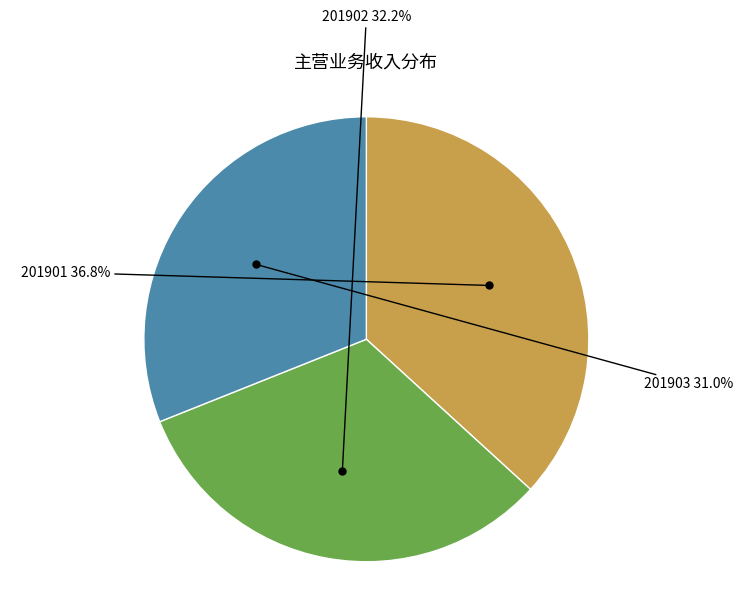

How many segments does this pie chart have?

3